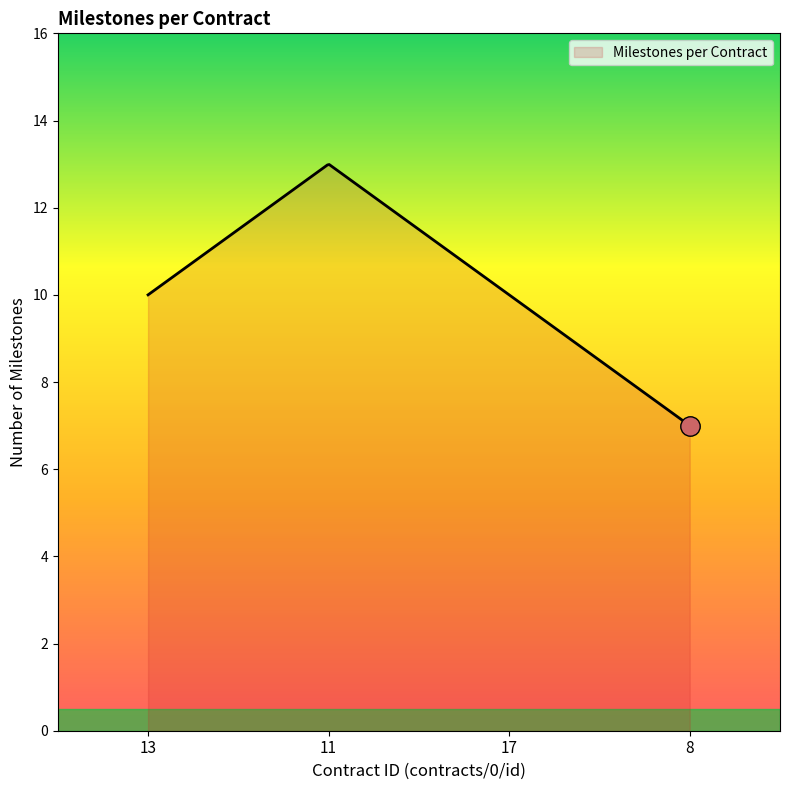

True or false: the data has more than 0 interior local peaks.

True